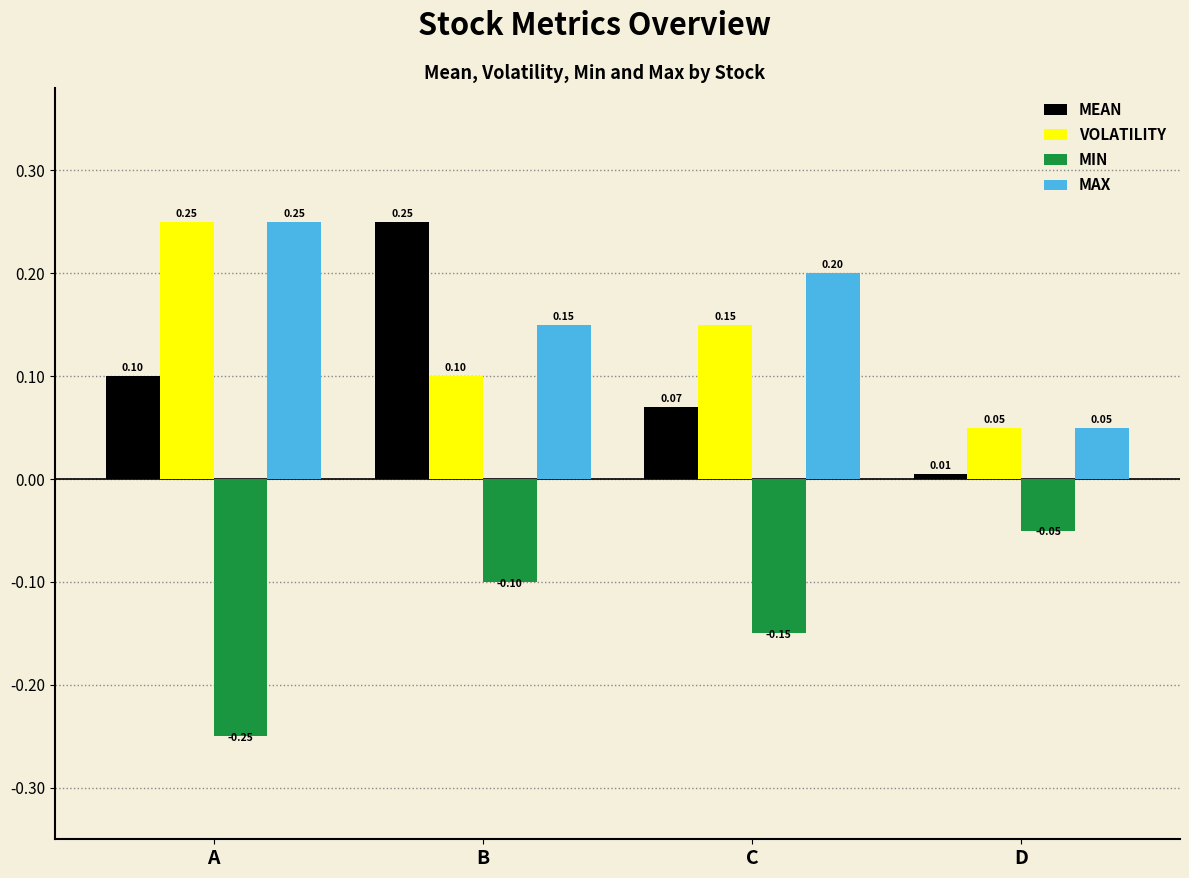

At which label does VOLATILITY reach its minimum?

D